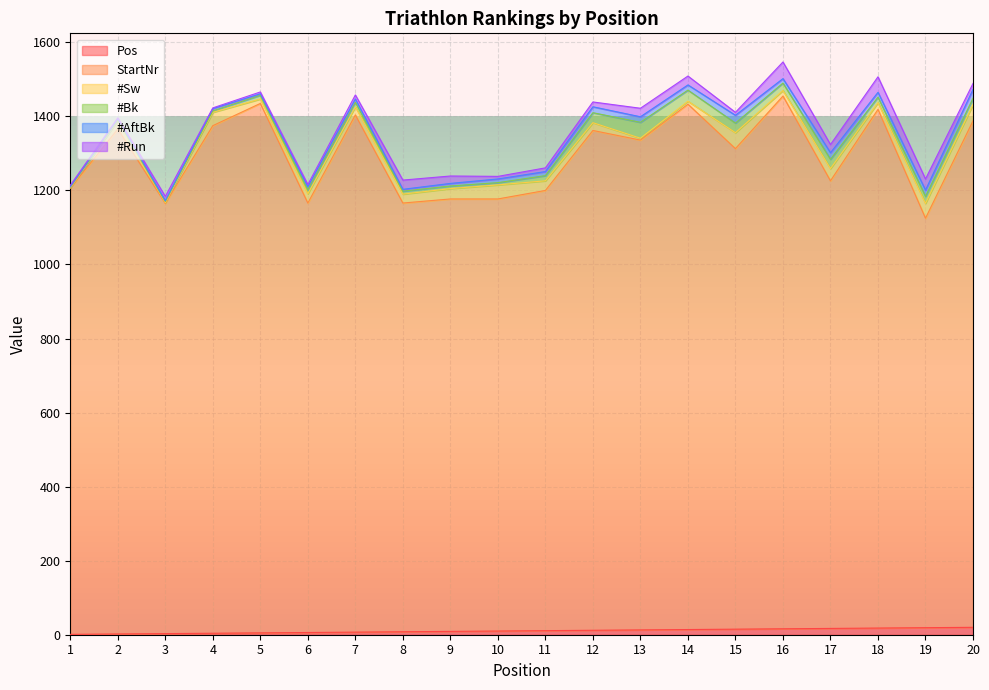

What is the difference between the #Bk values at 1 and 3?

1